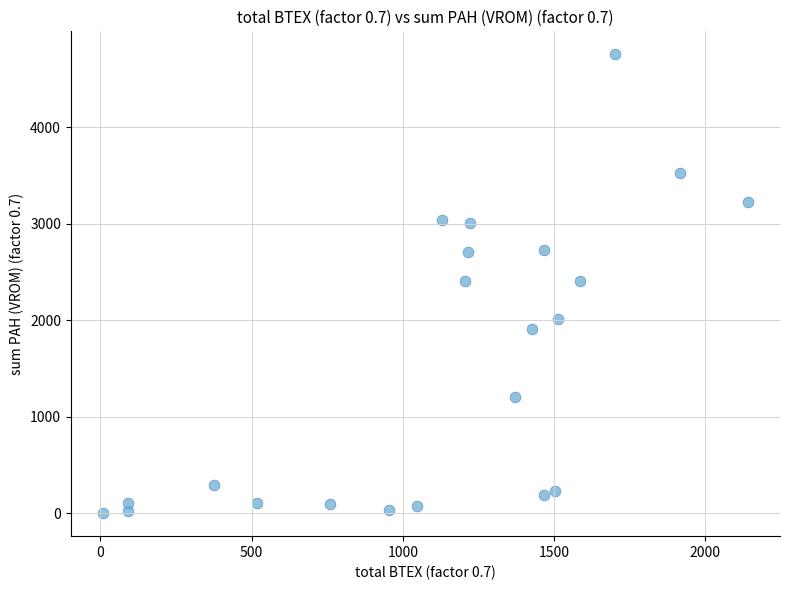

What is the range of X values (max minus min)?

2131.3